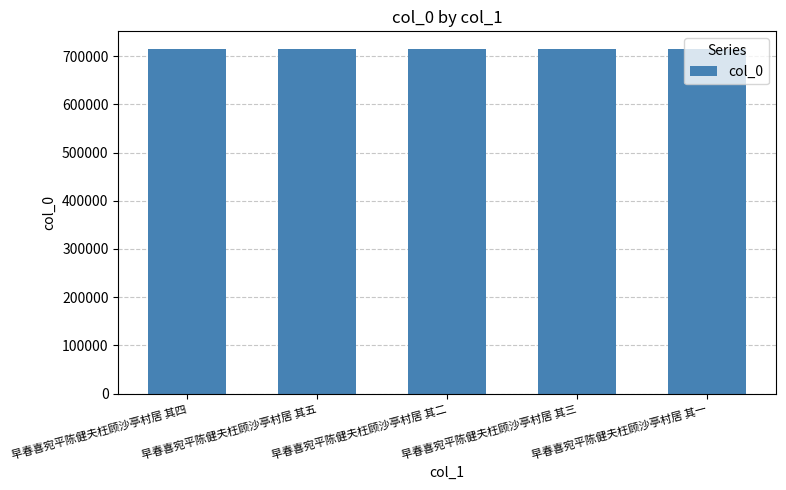

What is the change in value from 早春喜宛平陈健夫枉顾沙亭村居 其二 to 早春喜宛平陈健夫枉顾沙亭村居 其一?

-1